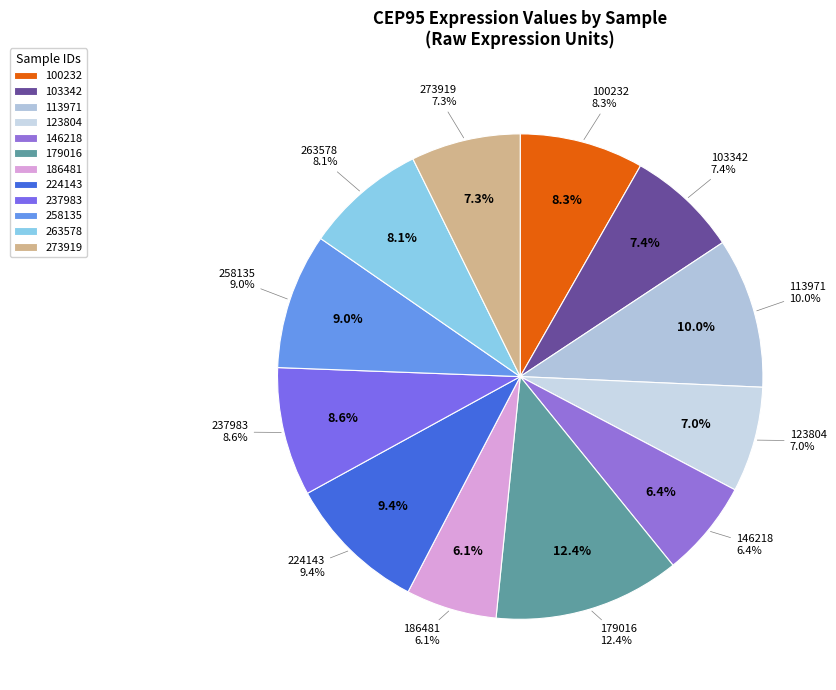

What is the change in value from 100232 to 258135?

+6.6